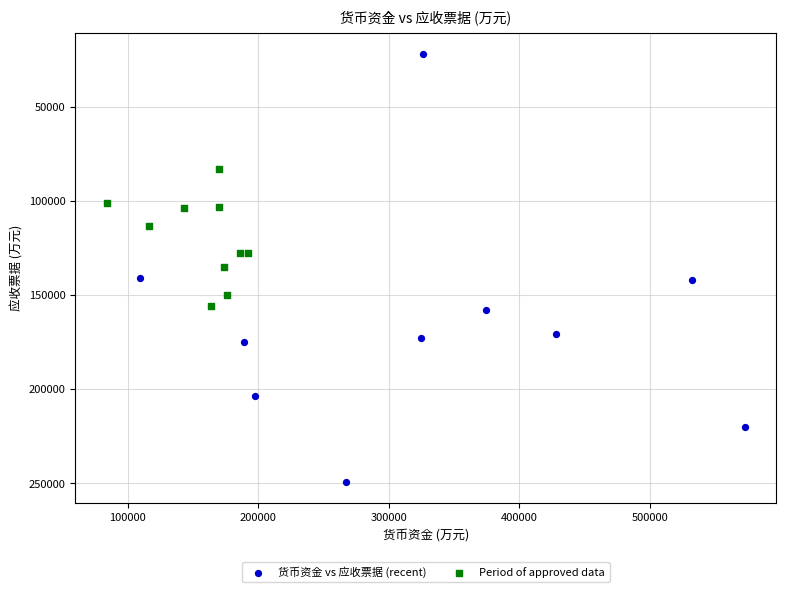

Which series contains the lowest Y value?

货币资金 vs 应收票据 (recent)